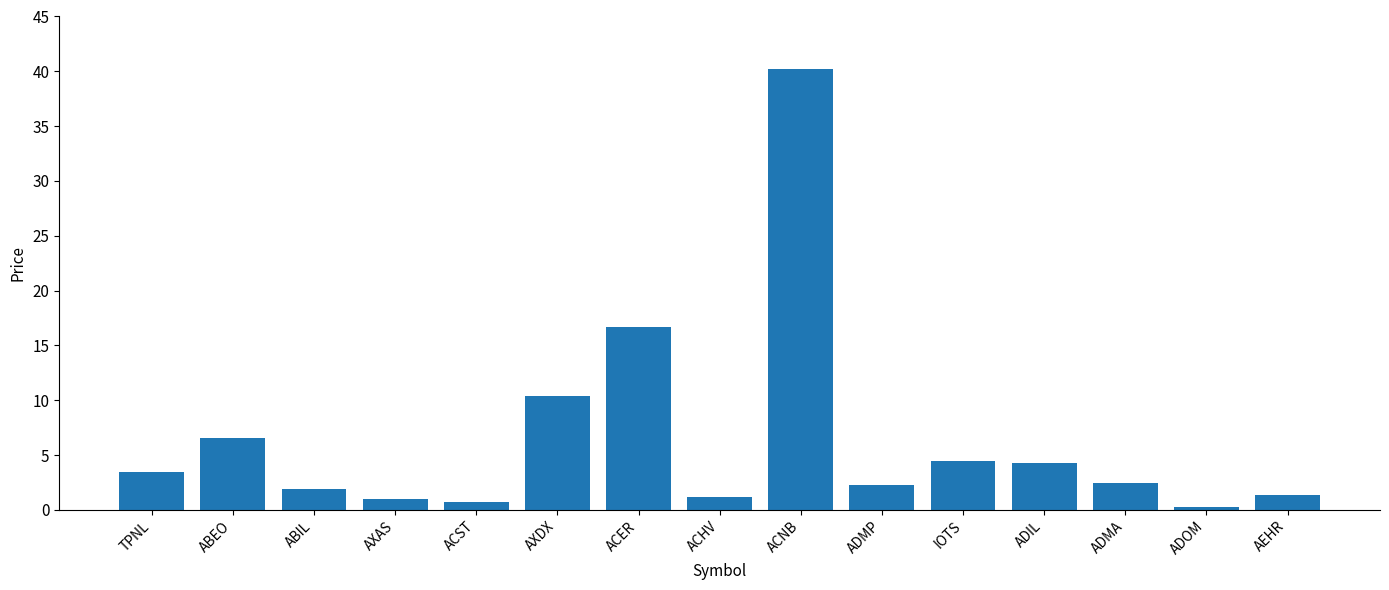

What is the change in value from ABEO to ADMA?

-4.1